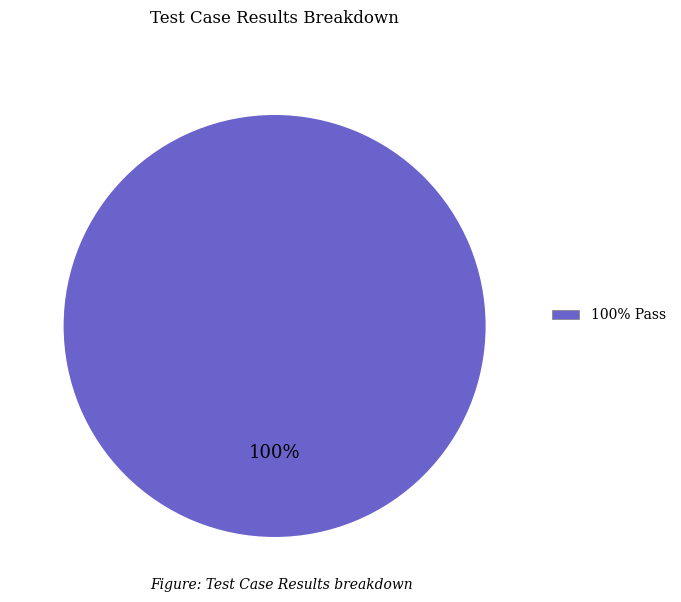

True or false: 100% Pass accounts for 88% of the total.

False